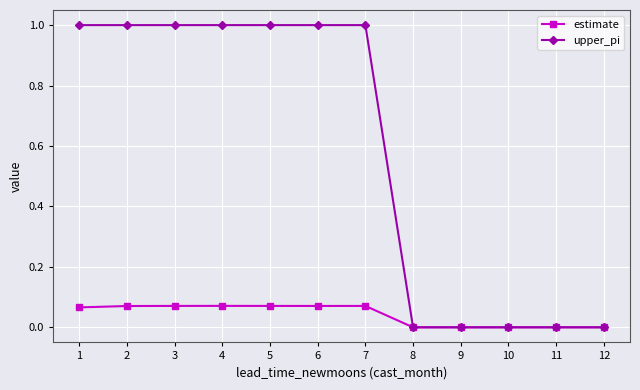

The value of upper_pi at 12 is 0.0. True or false?

True